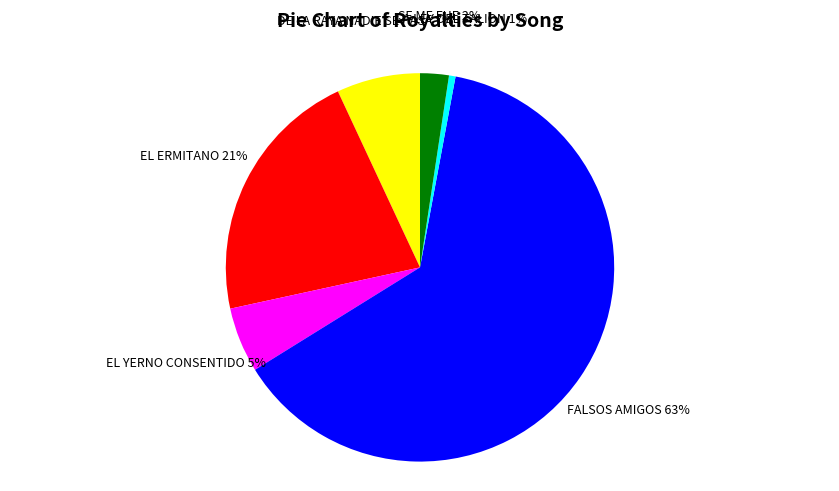

Is the sum of EL YERNO CONSENTIDO and DE LA RAYA NADIE SE PASA greater than half?

No